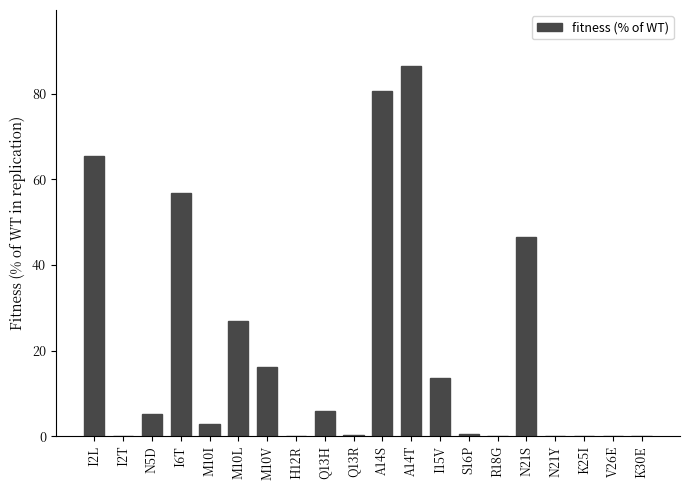

The chart shows a value of 0.5 at S16P. True or false?

True